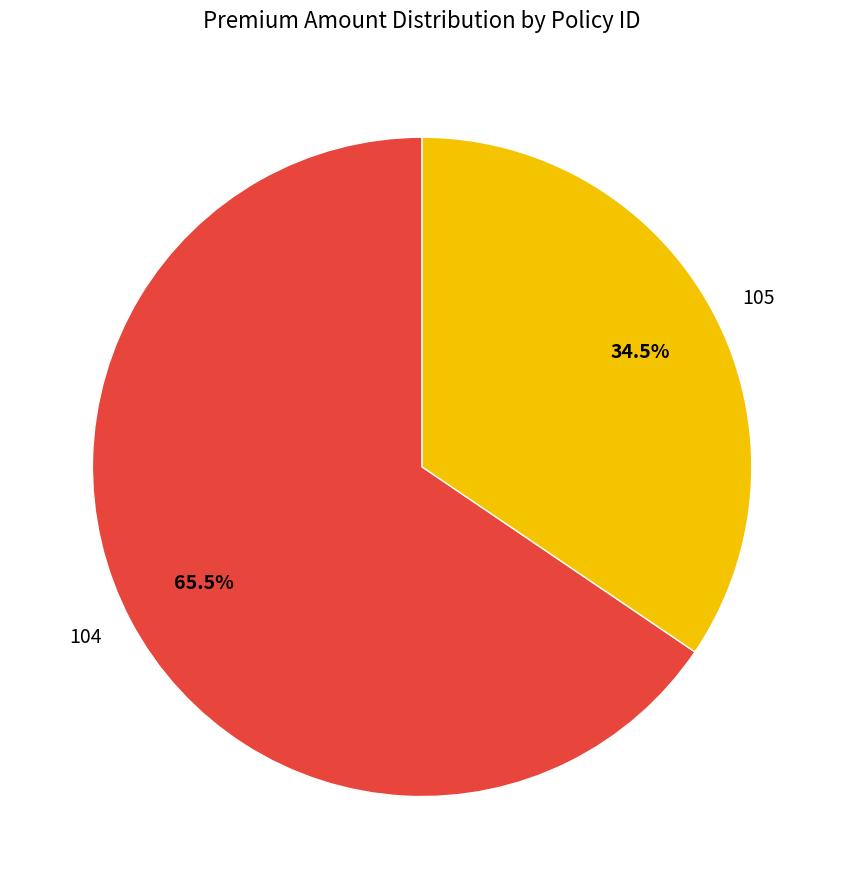

Combined, do 104 and 105 account for over 50%?

Yes